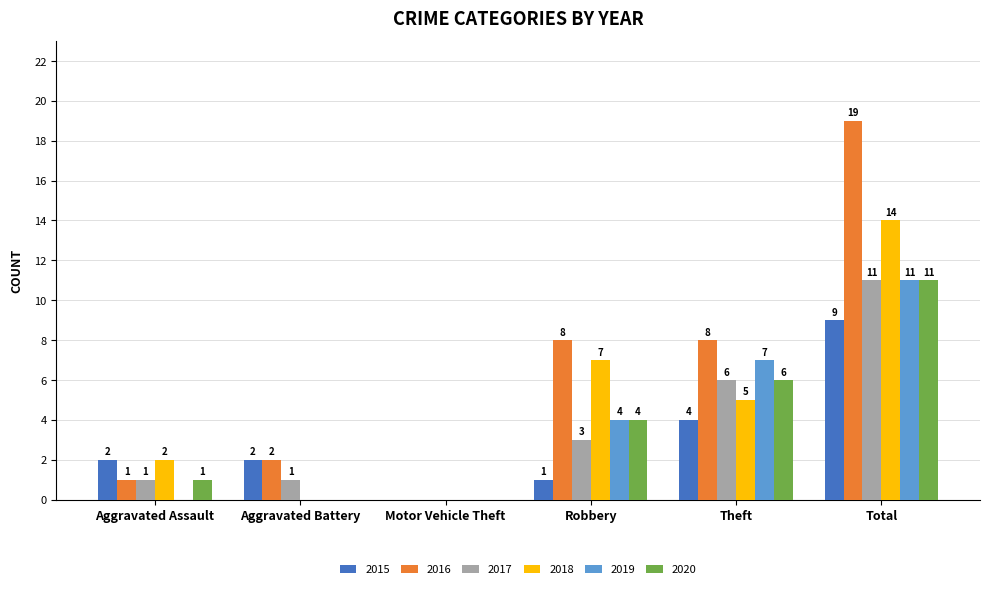

Which series changed the most between Robbery and Total?

2016